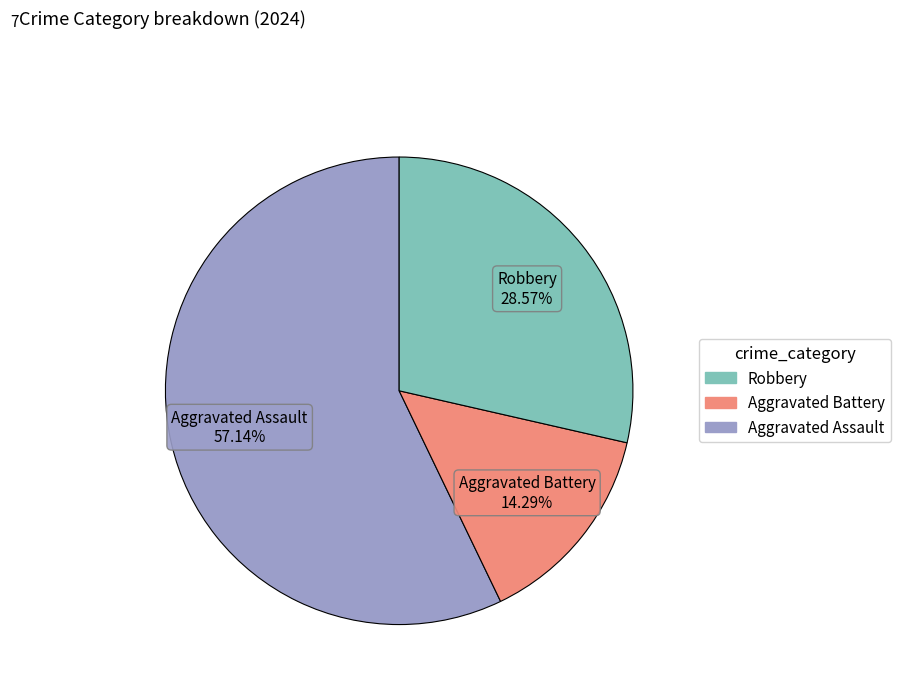

To the nearest percent, what is the average slice percentage?

33%